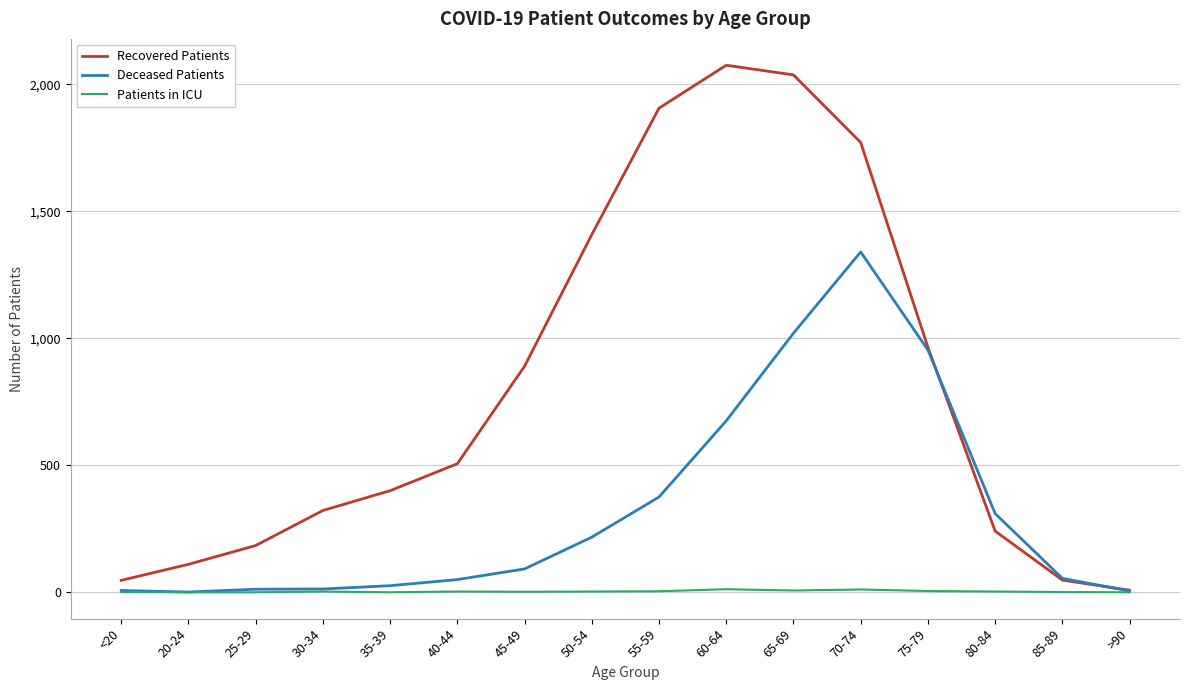

At which category is the sum across all series the highest?

70-74